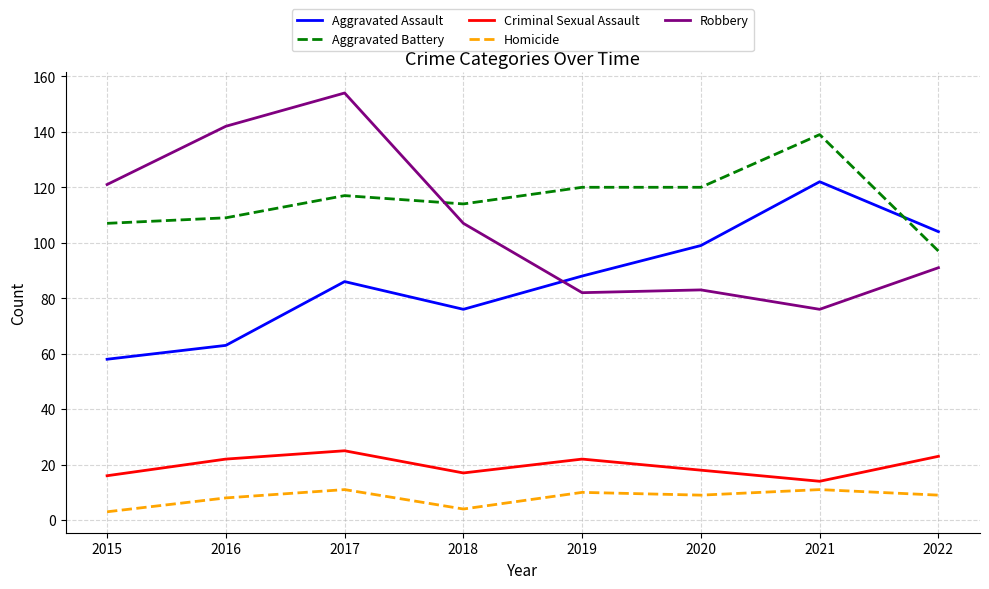

In Aggravated Assault, how many points are lower than both neighbors (excluding endpoints)?

1